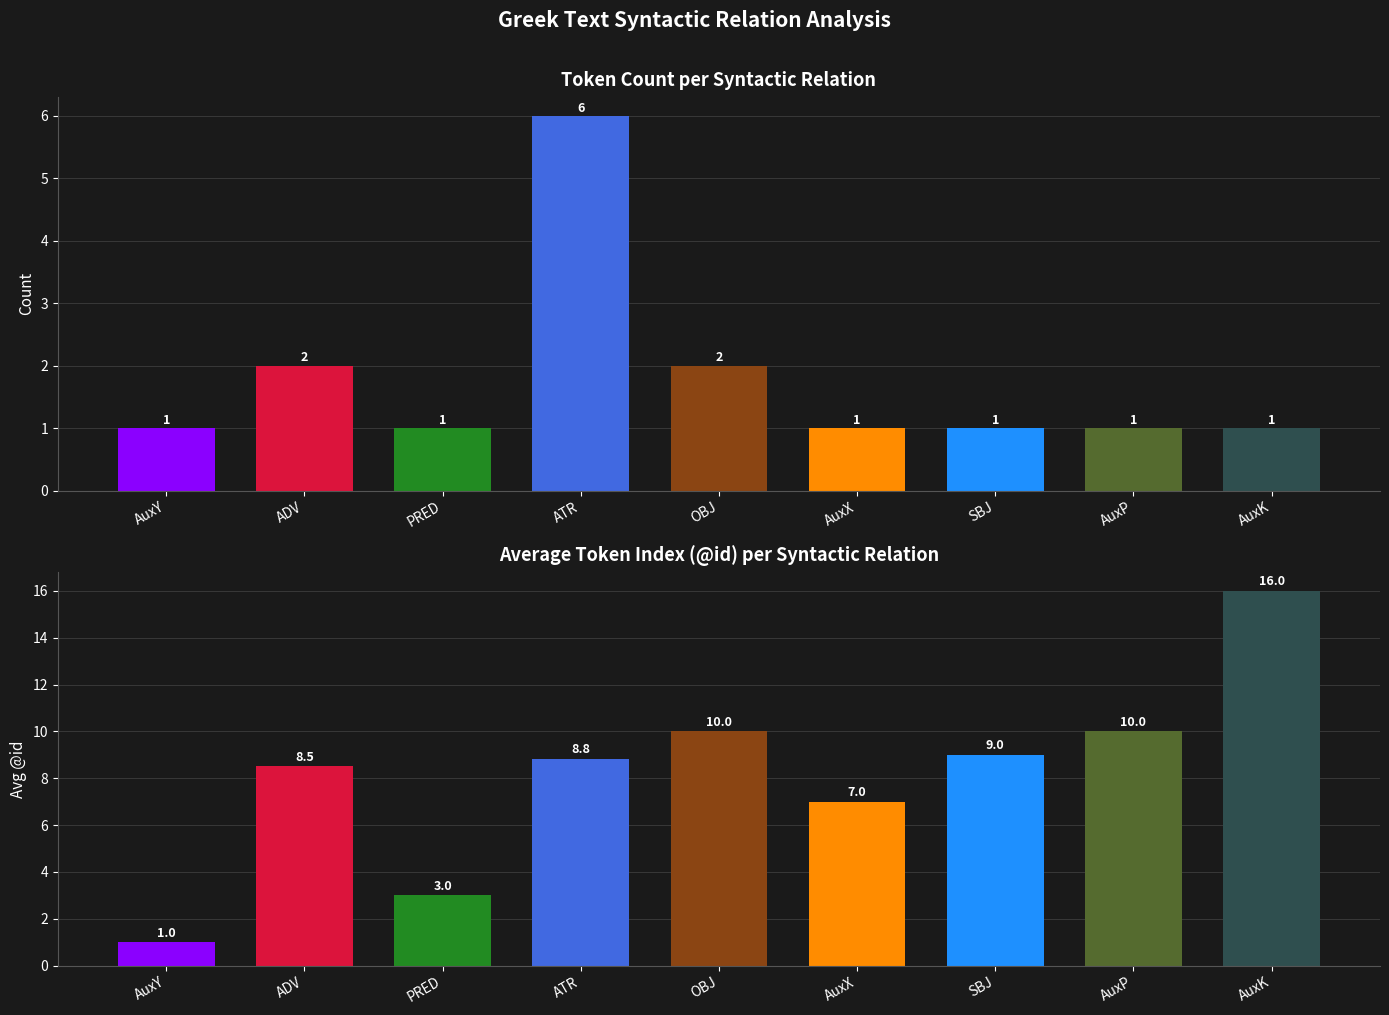

Is it true that Count equals 0.7 at OBJ?

False